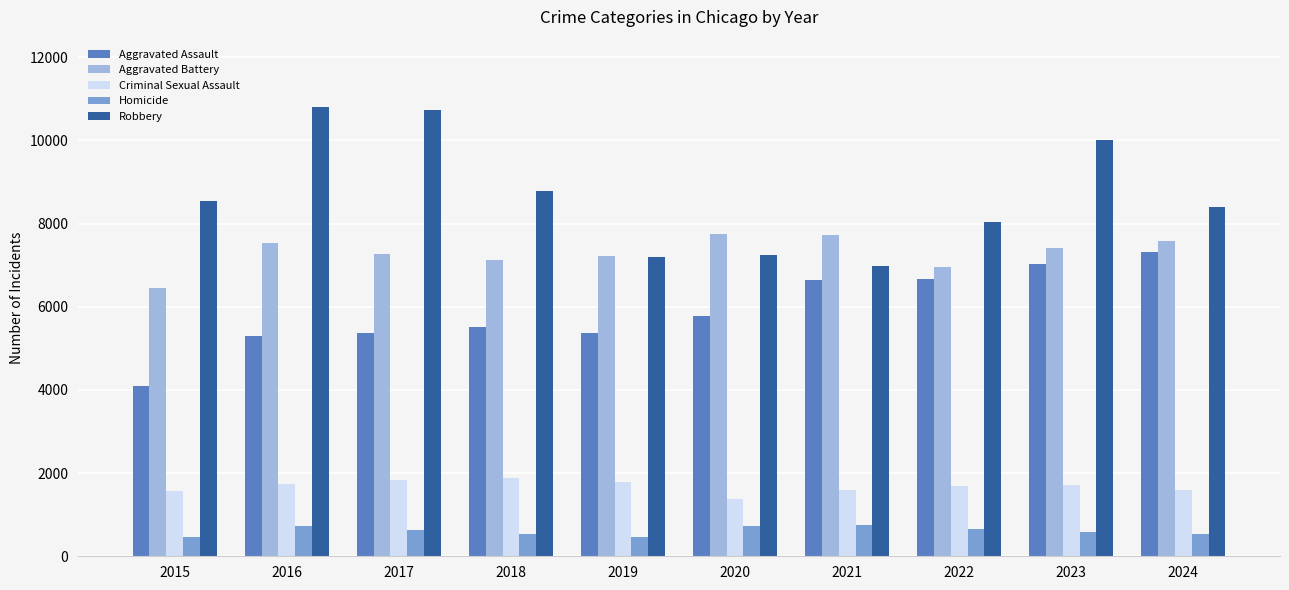

True or false: Robbery has a value of 12765 at 2018.

False